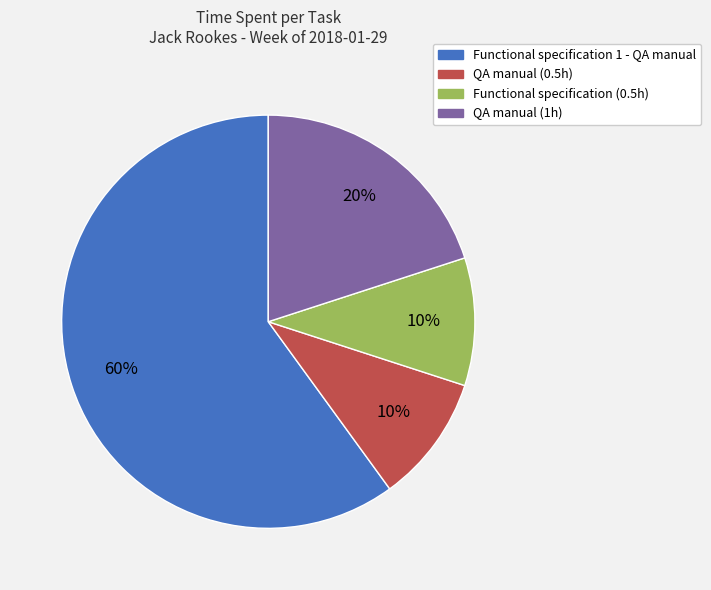

How many slices are in this pie chart?

4